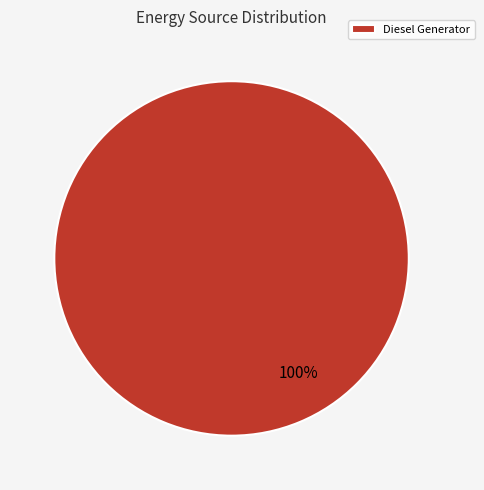

Which category accounts for the majority?

Diesel Generator